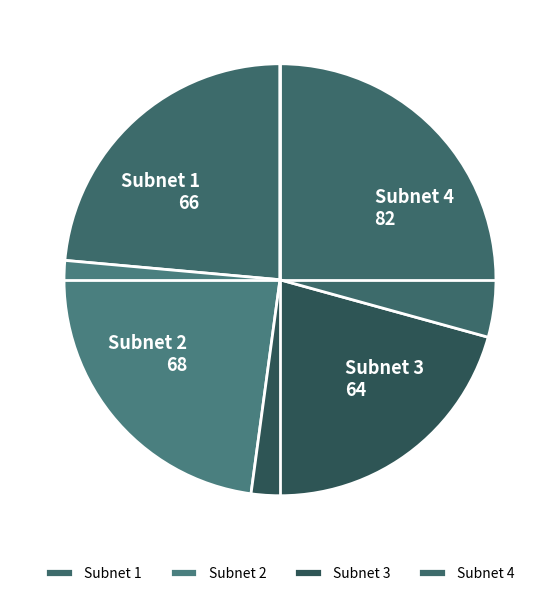

Which category has the smallest portion of the pie?

Subnet 3